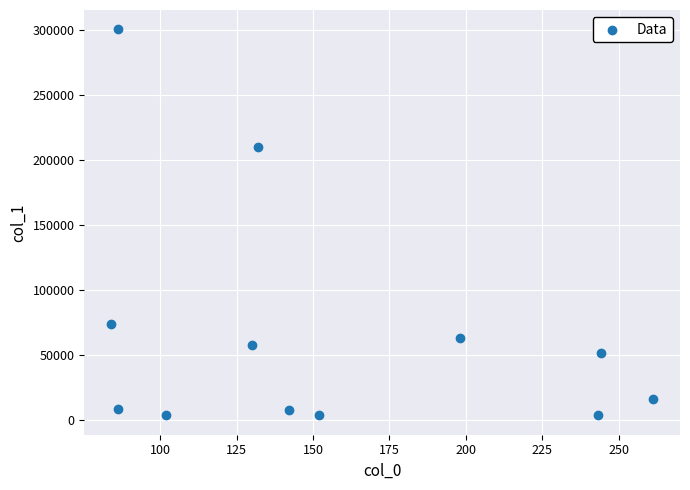

What Y value in the scatter plot is closest to 151766?

209732.9